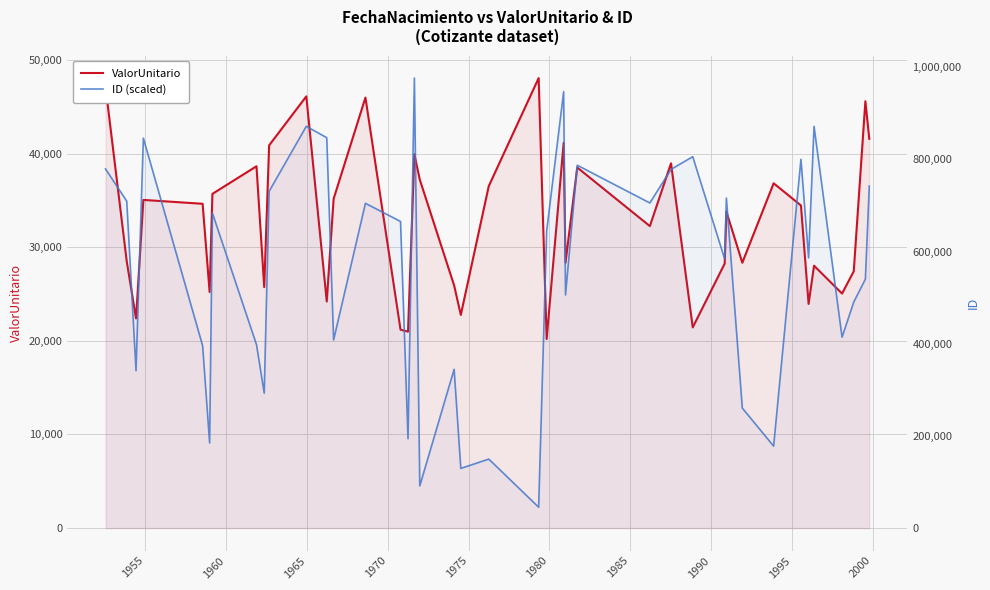

The value of ValorUnitario at 2005 is 35363.1. True or false?

False